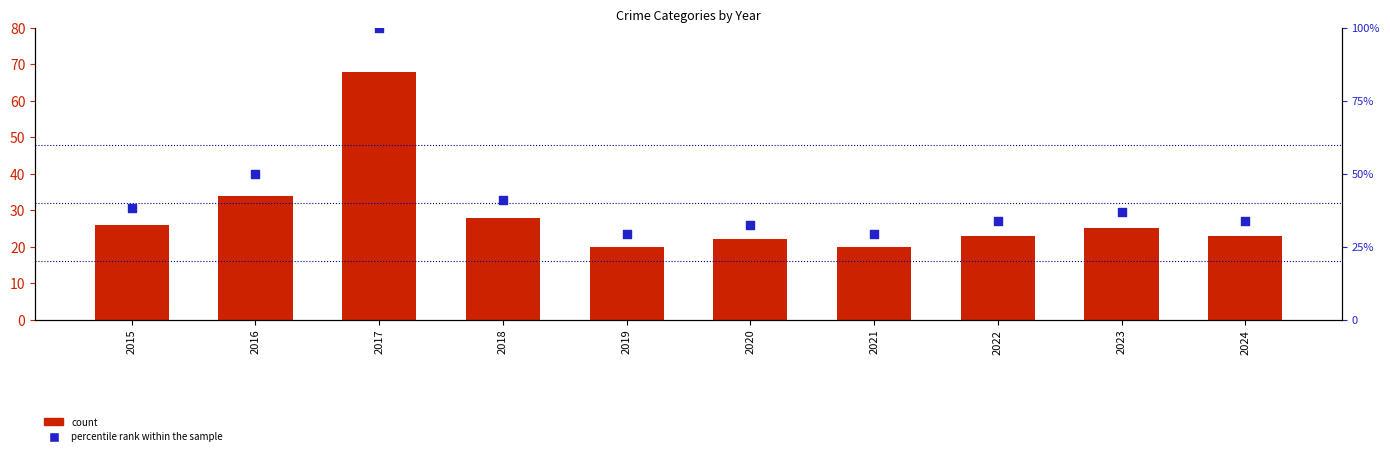

At which category is the sum across all series the highest?

2017